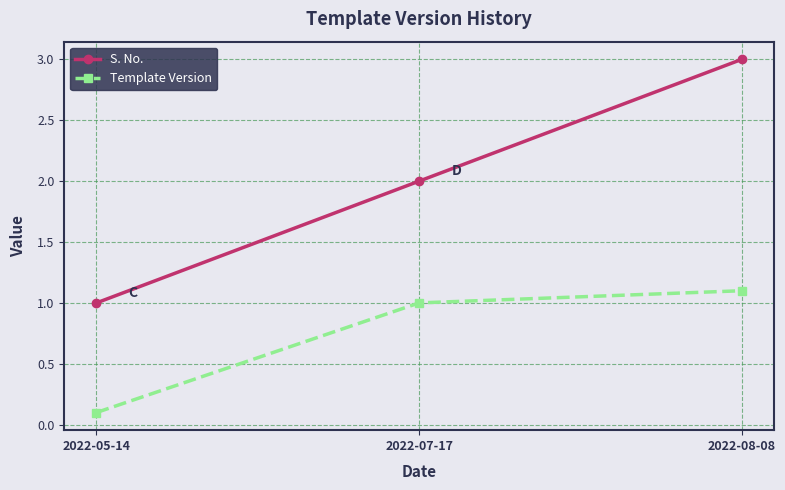

Rank the series at 2022-07-17 from highest to lowest value.

S. No., Template Version